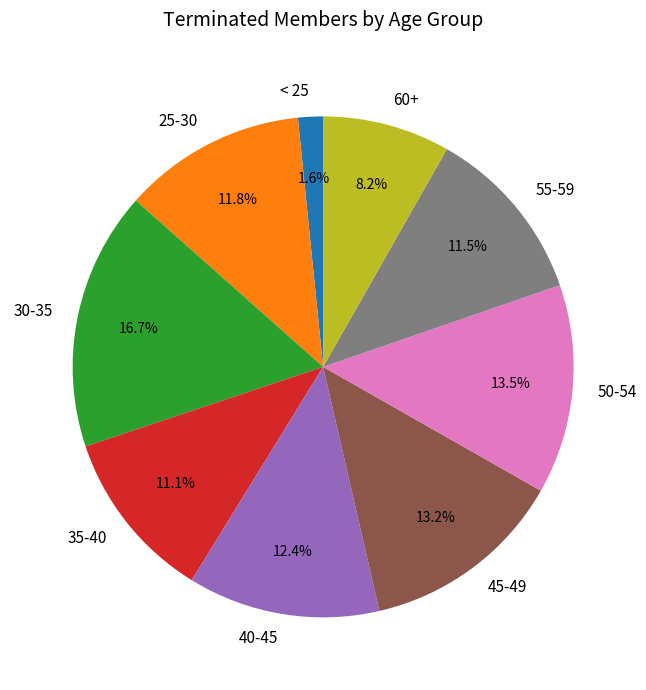

Is there any slice that represents more than half of the pie?

No